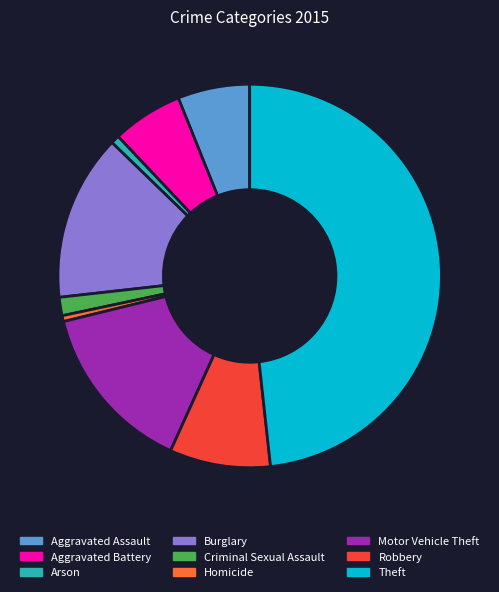

Do Motor Vehicle Theft and Robbery together represent more than half of the pie?

No